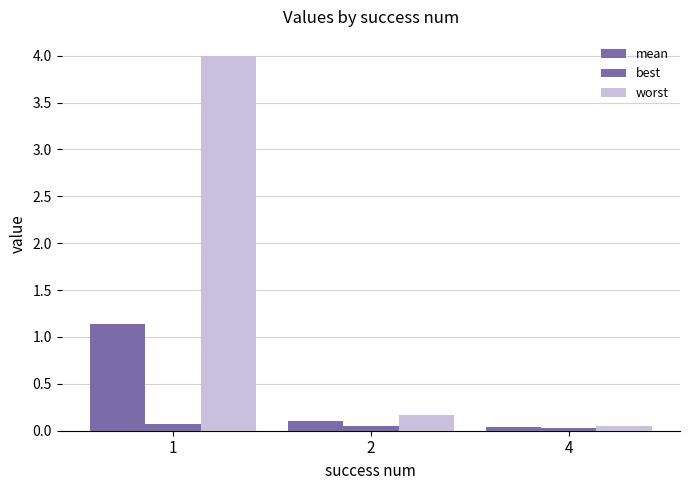

Reading left to right, transcribe all the data shown in this chart.

mean: 1.1	0.1	0.0
best: 0.1	0.1	0.0
worst: 4.0	0.2	0.0